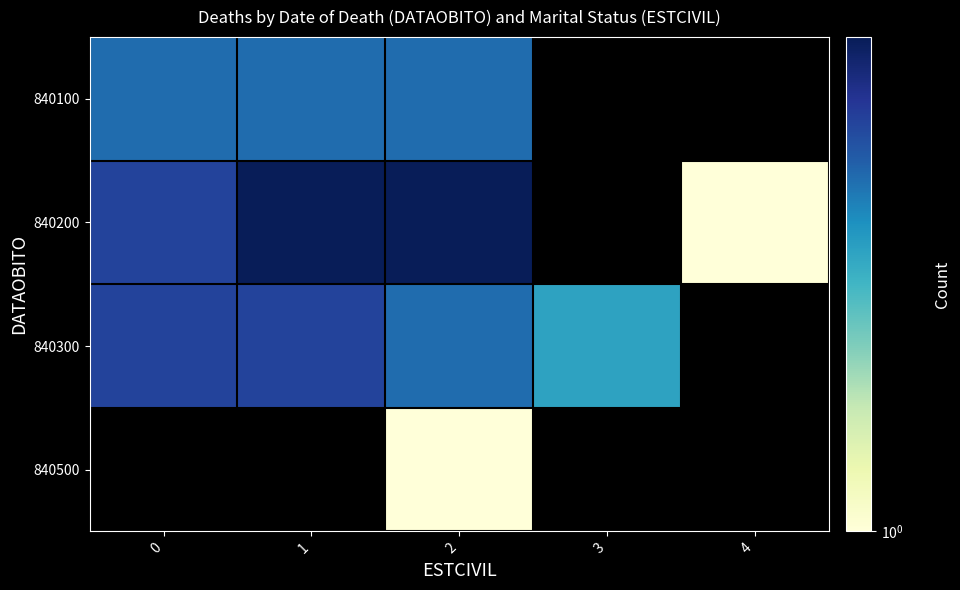

Between 0 and 1, which series saw the biggest shift?

row_1